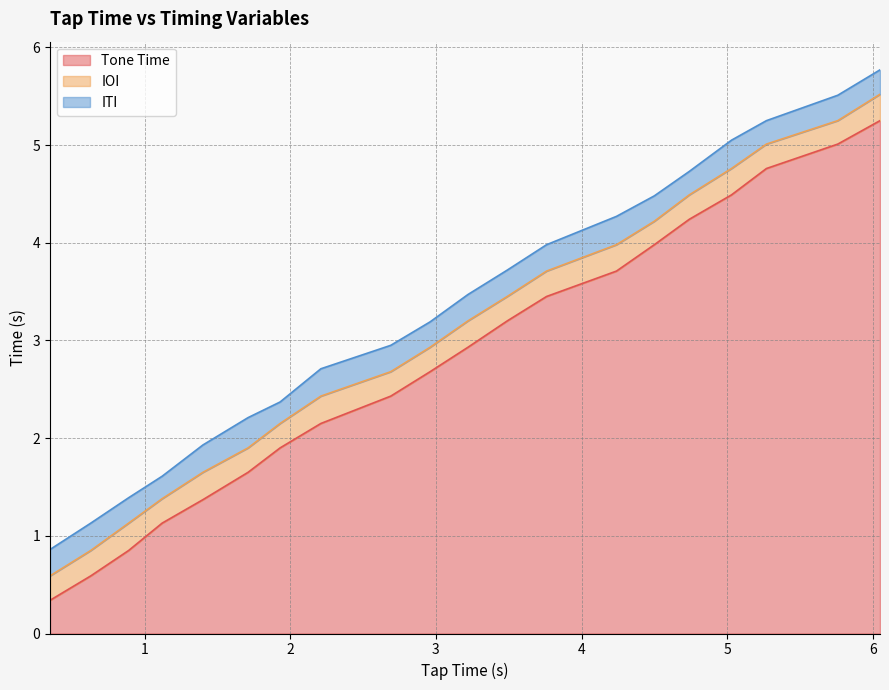

True or false: Tone Time and ITI cross at least once.

False